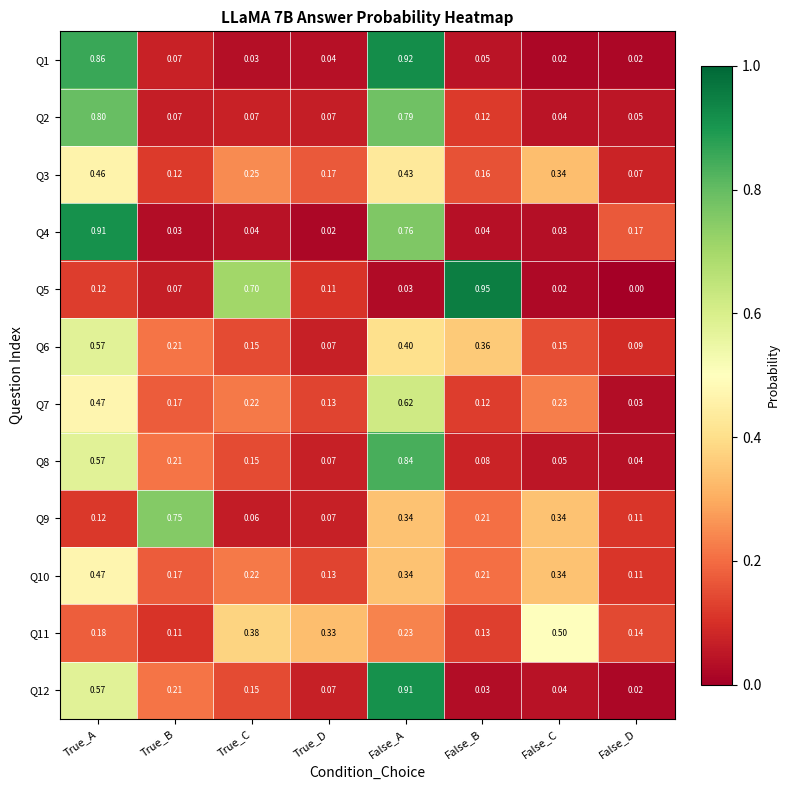

Rank the categories by Q12 value from highest to lowest.

False_A, True_A, True_B, True_C, True_D, False_C, False_B, False_D